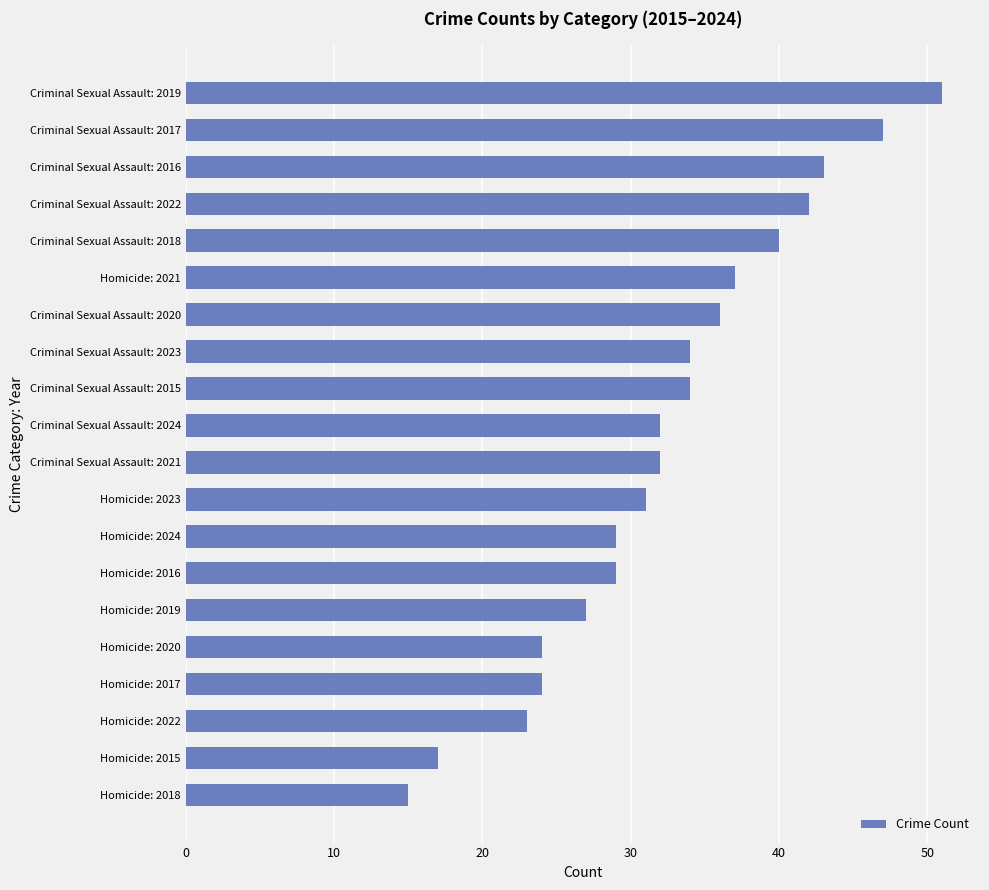

What is the smallest value displayed?

15